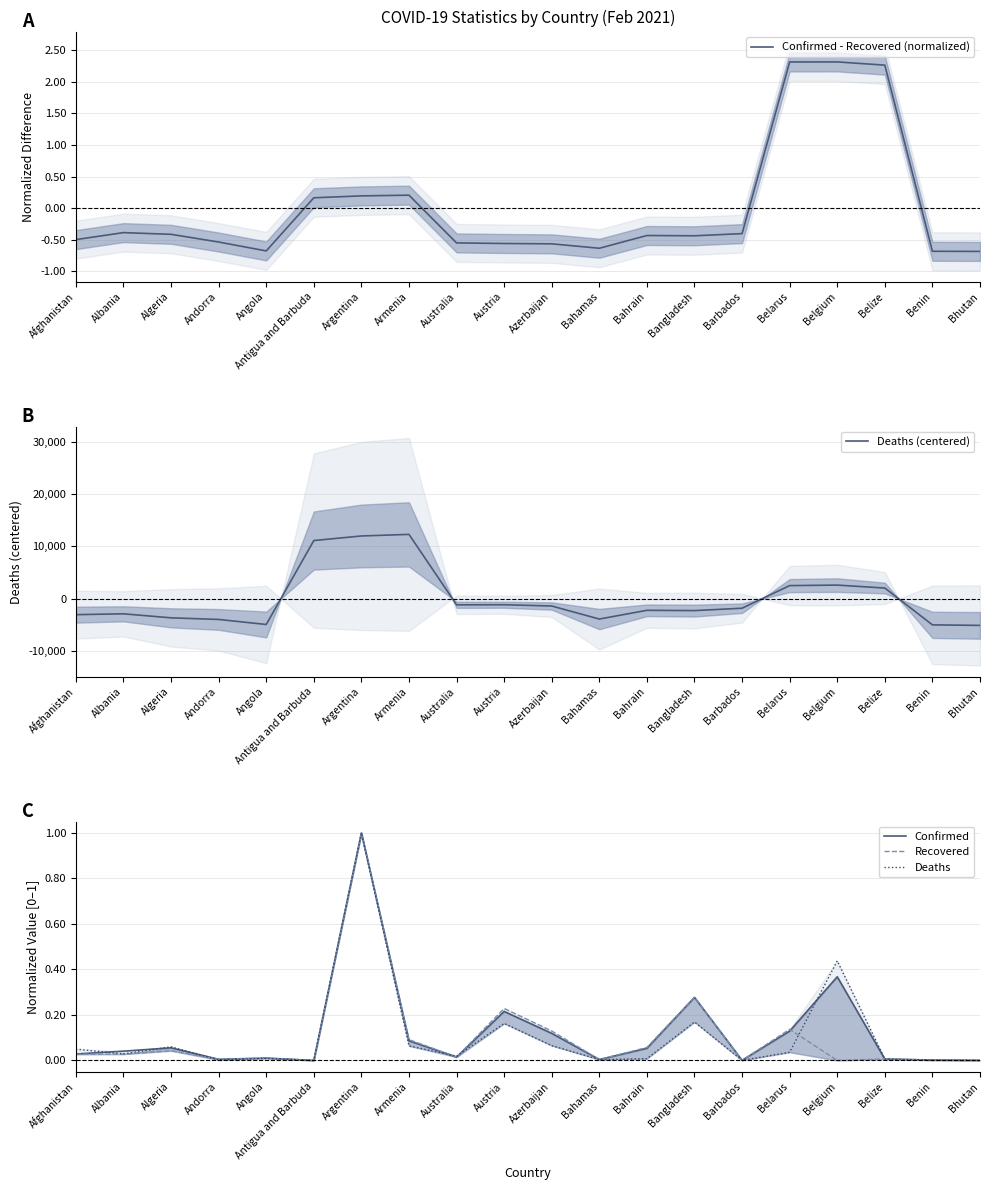

Which has a higher value, Bahrain or Belarus?

Belarus